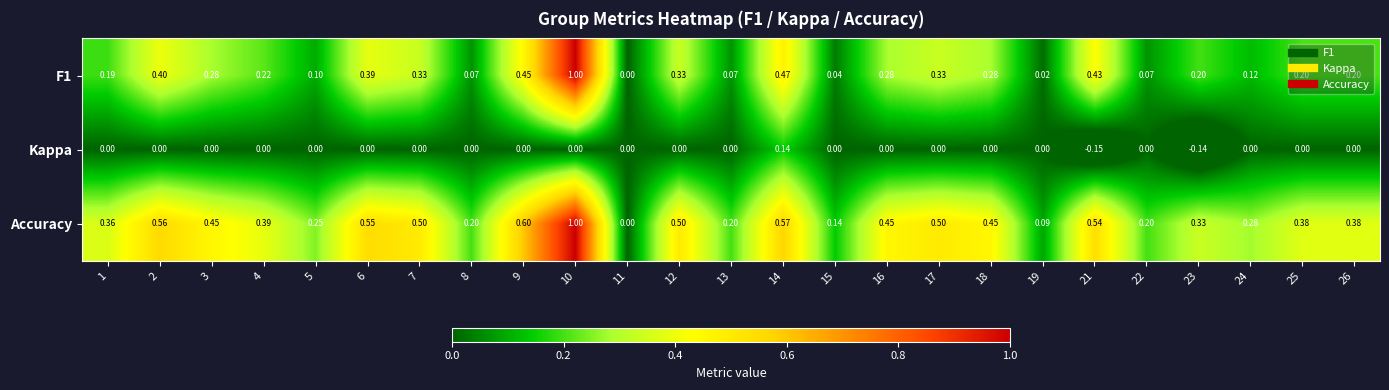

How many distinct data groups are displayed?

3